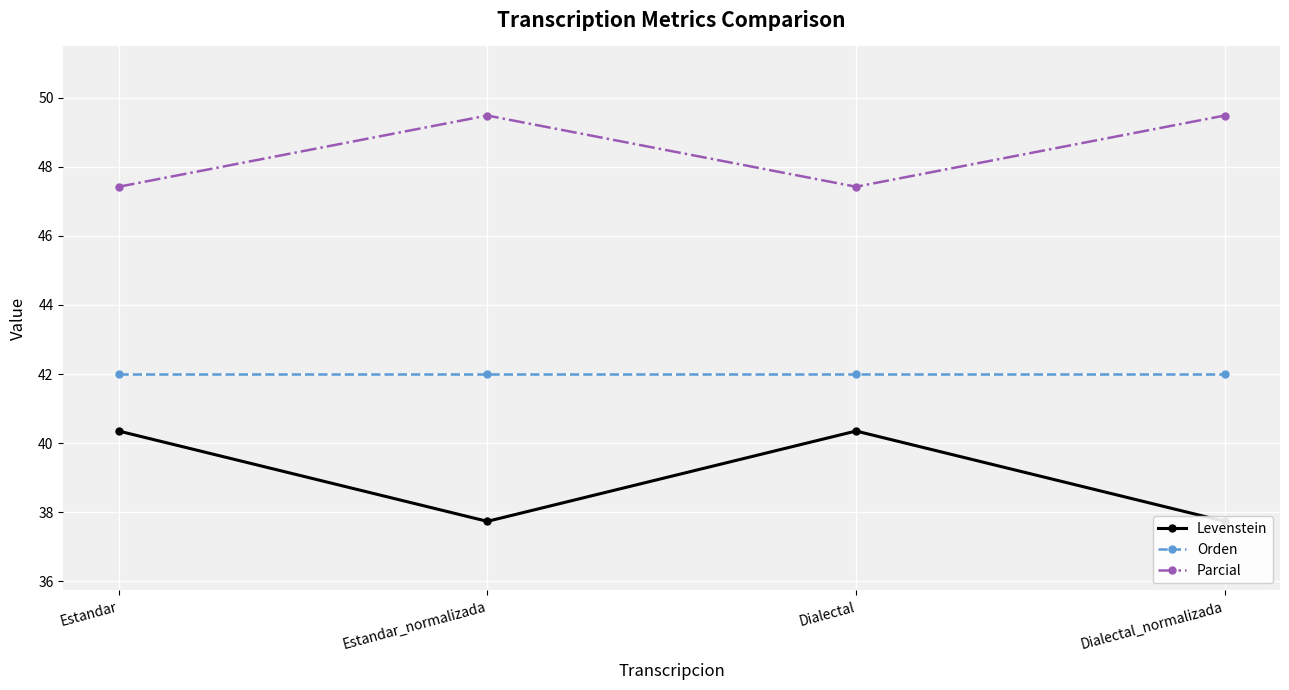

What position from the left is Dialectal_normalizada?

4